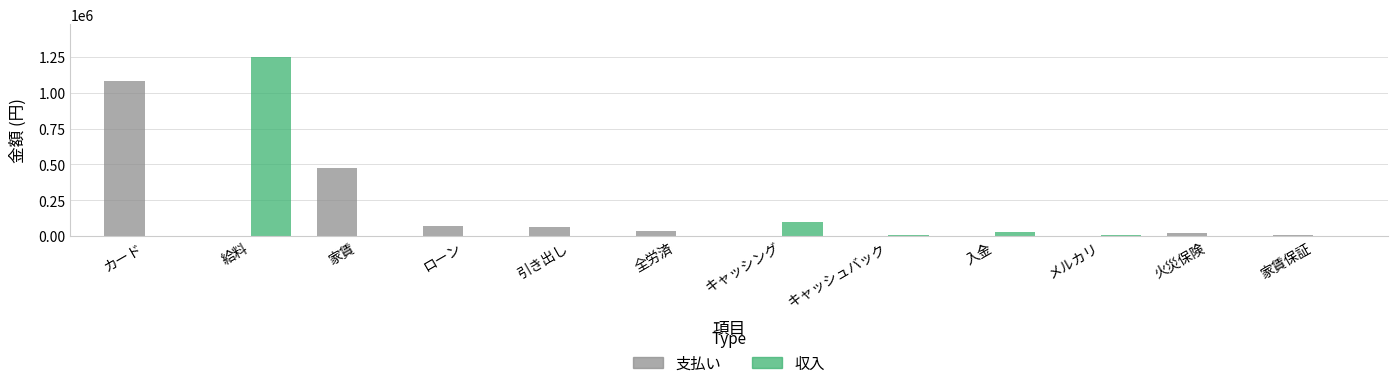

What is the maximum value for 支払い?

1084806